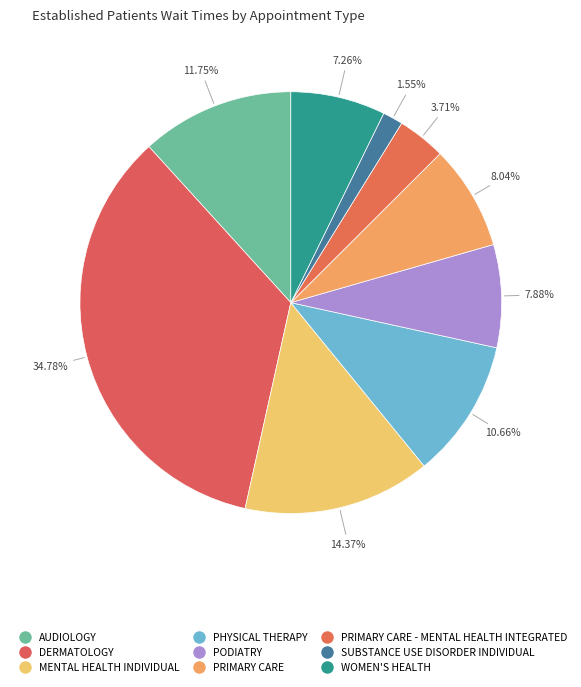

Which slice is the largest?

DERMATOLOGY